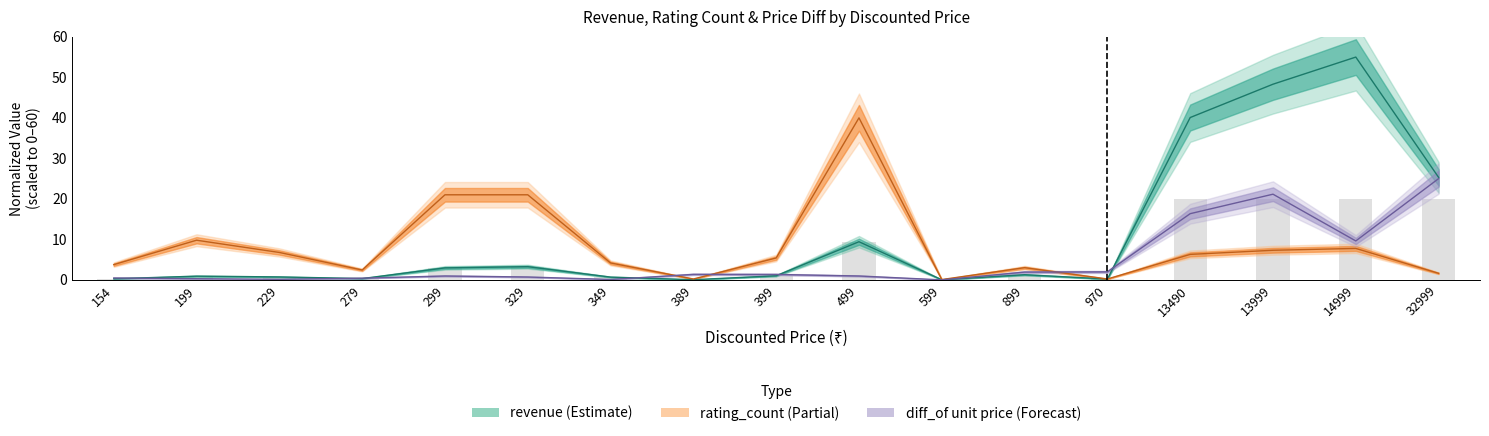

What is the difference between the maximum and minimum values in the revenue series?

55.0